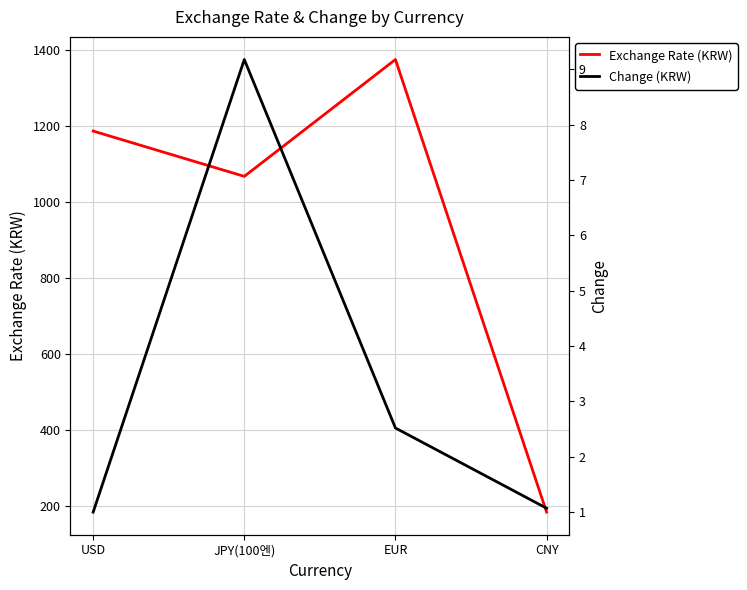

Does the chart display data point markers on the line(s)?

No